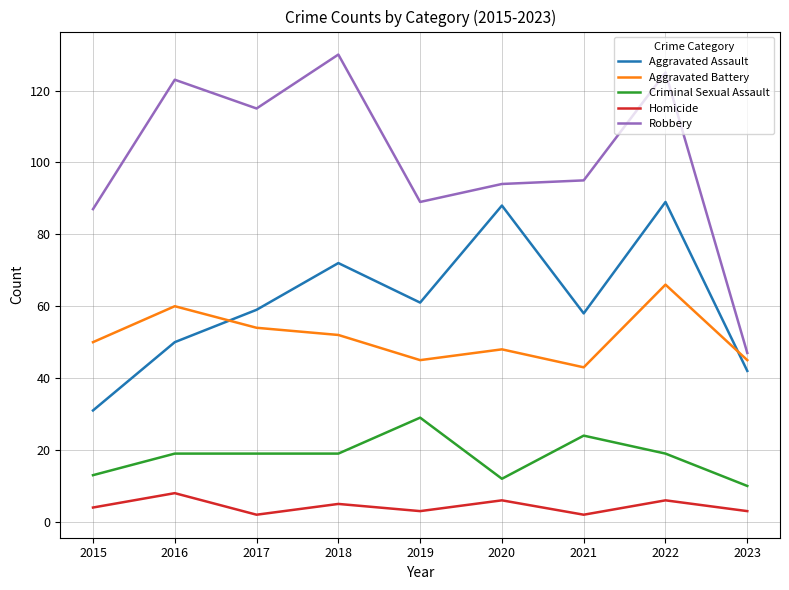

True or false: Aggravated Assault has a value of 27 at 2018.

False